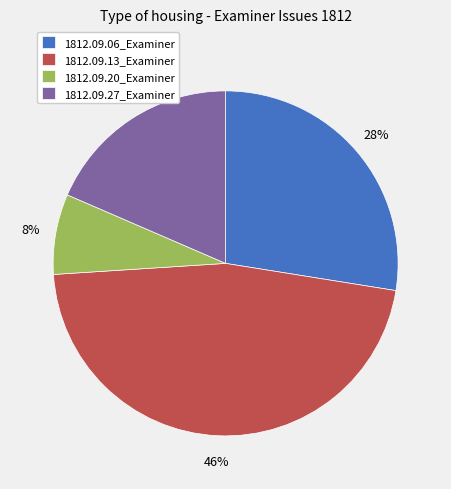

Count the number of slices in the pie.

4